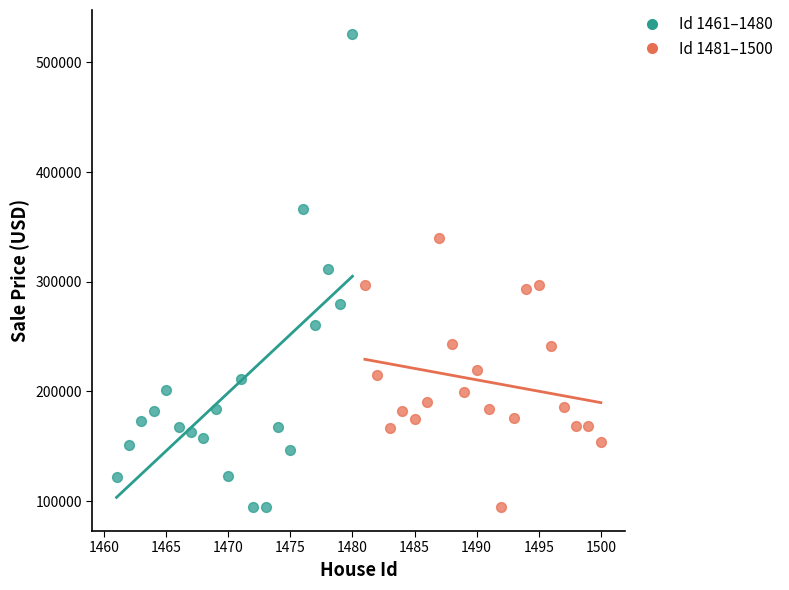

Which series has the widest spread of Y values?

Id 1461–1480